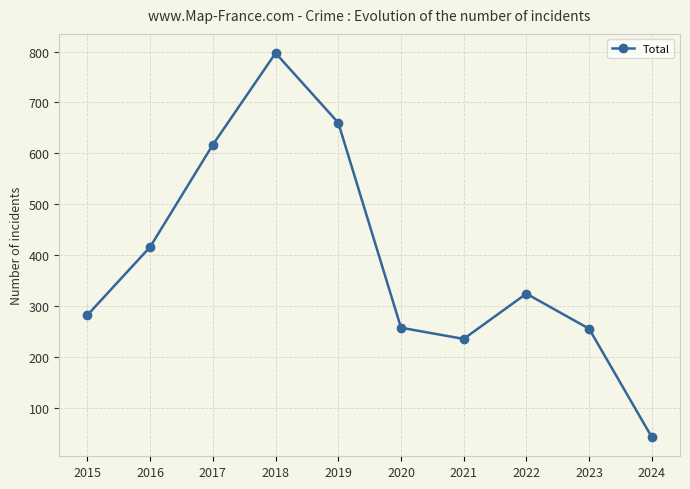

How many points are lower than both their immediate neighbors (excluding endpoints)?

1